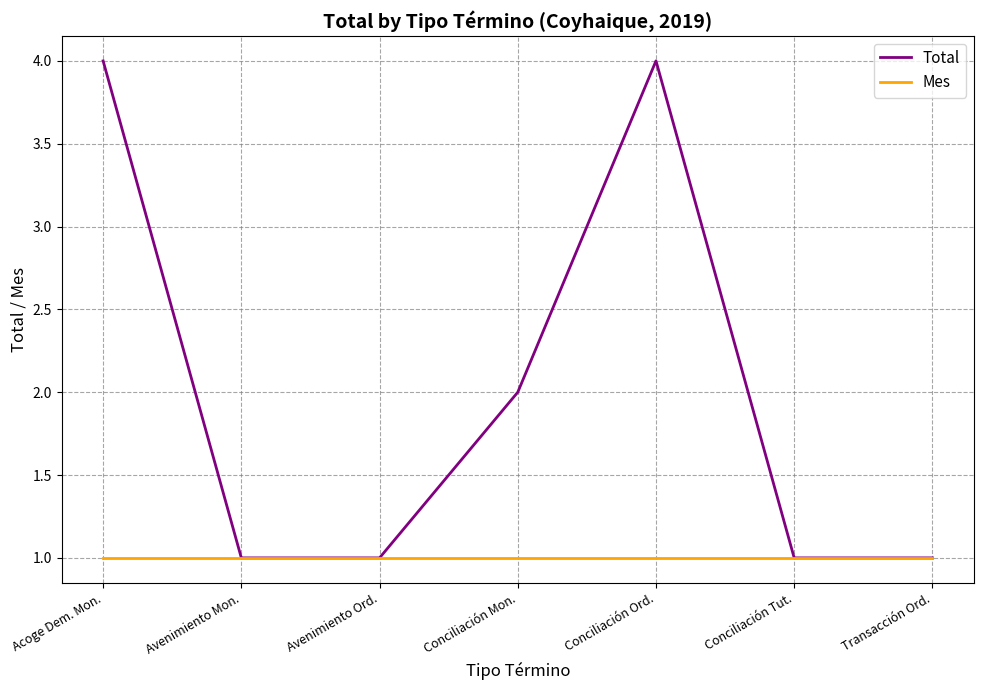

What is the sum of the Total values at Acoge Dem. Mon. and Conciliación Mon.?

6